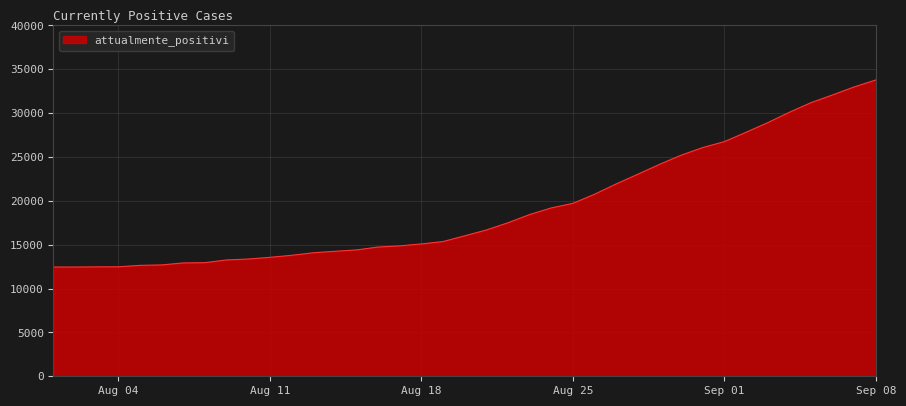

What is the greatest value displayed?

33789